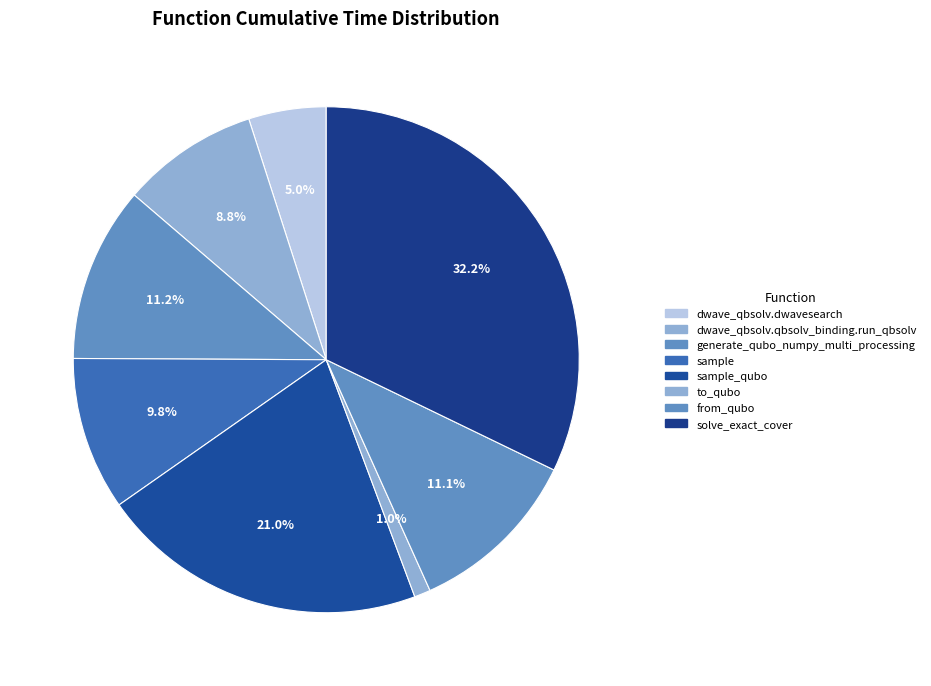

Is it true that dwave_qbsolv.qbsolv_binding.run_qbsolv is 9% of the pie?

True